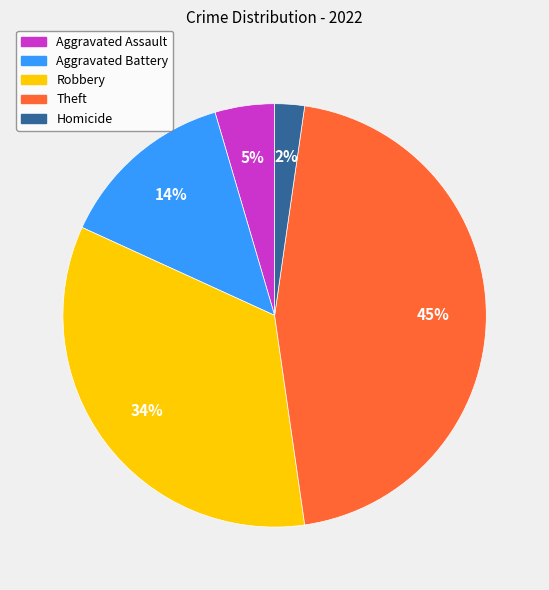

Is it true that Aggravated Battery is 14% of the pie?

True